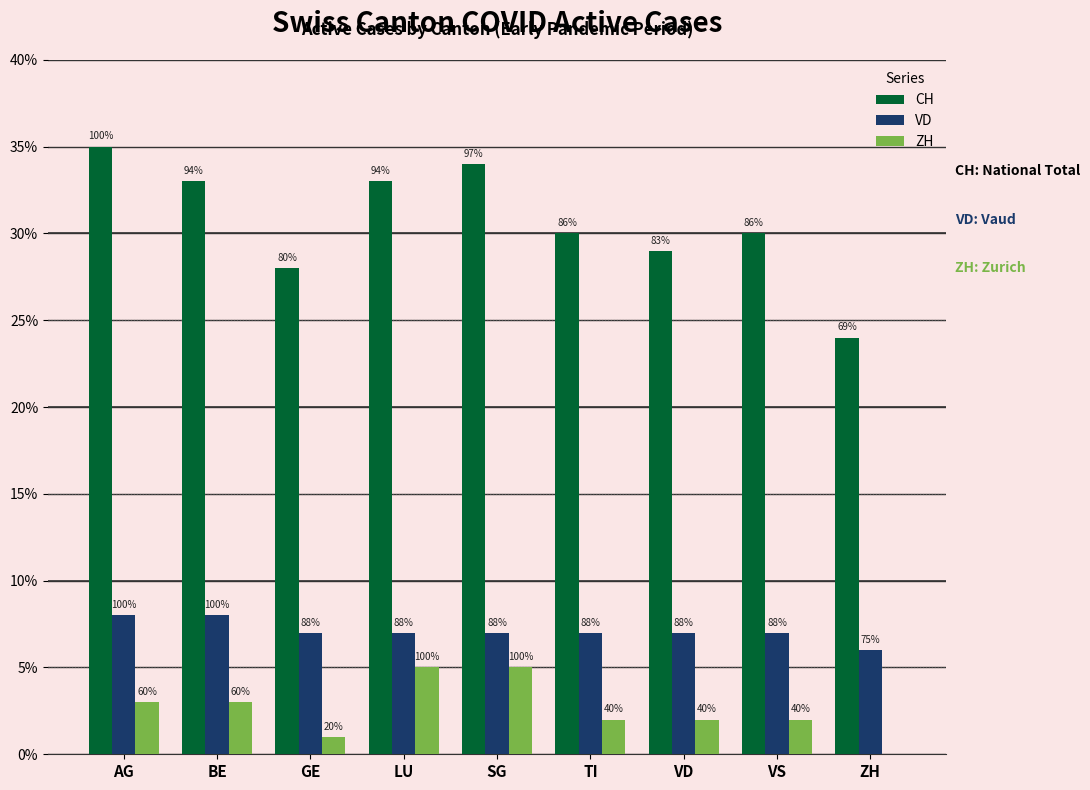

What are all the series names shown in the legend?

CH, VD, ZH